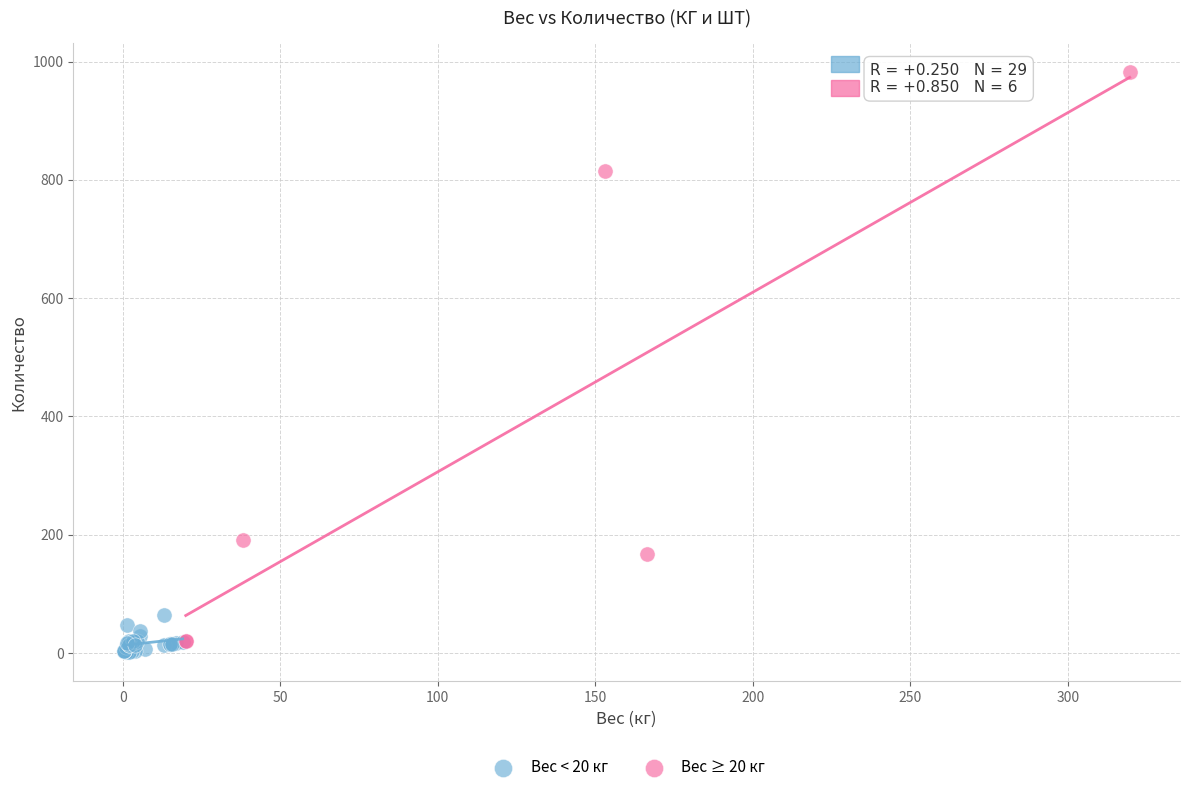

Which series has the largest Y range (max minus min)?

Вес ≥ 20 кг